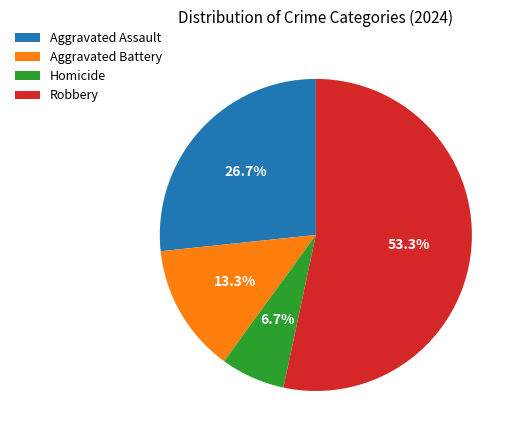

What percentage is NOT represented by Robbery?

46.7%